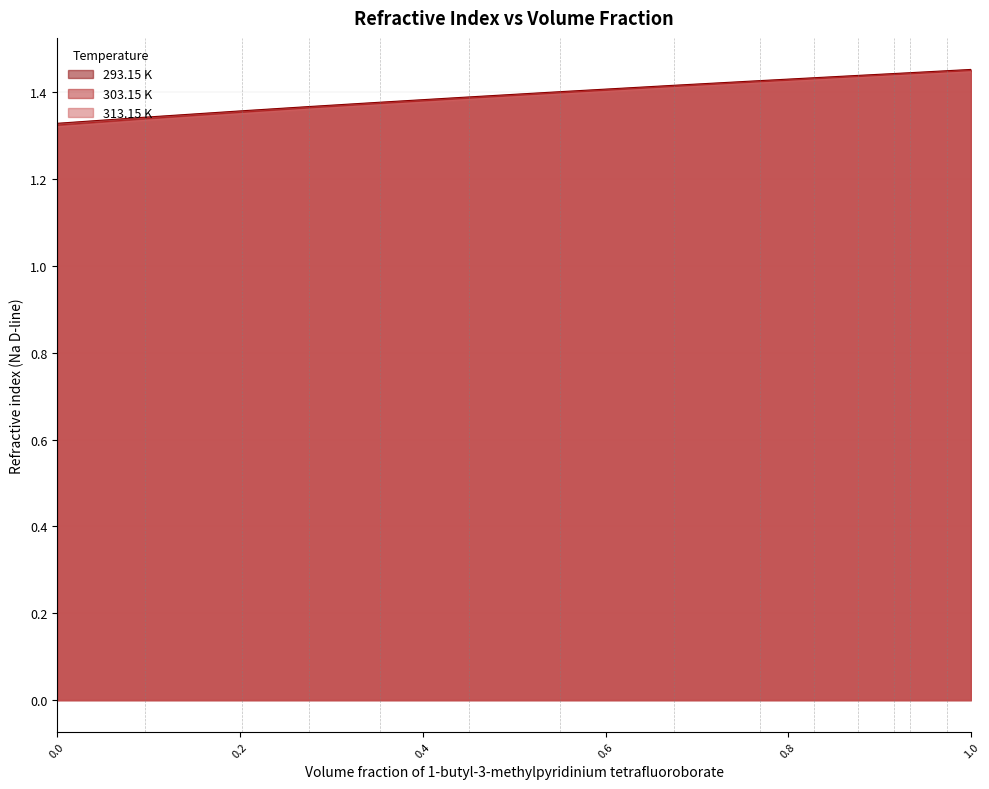

What is the value of the 313.15 K point at the 3rd from the left?

1.4